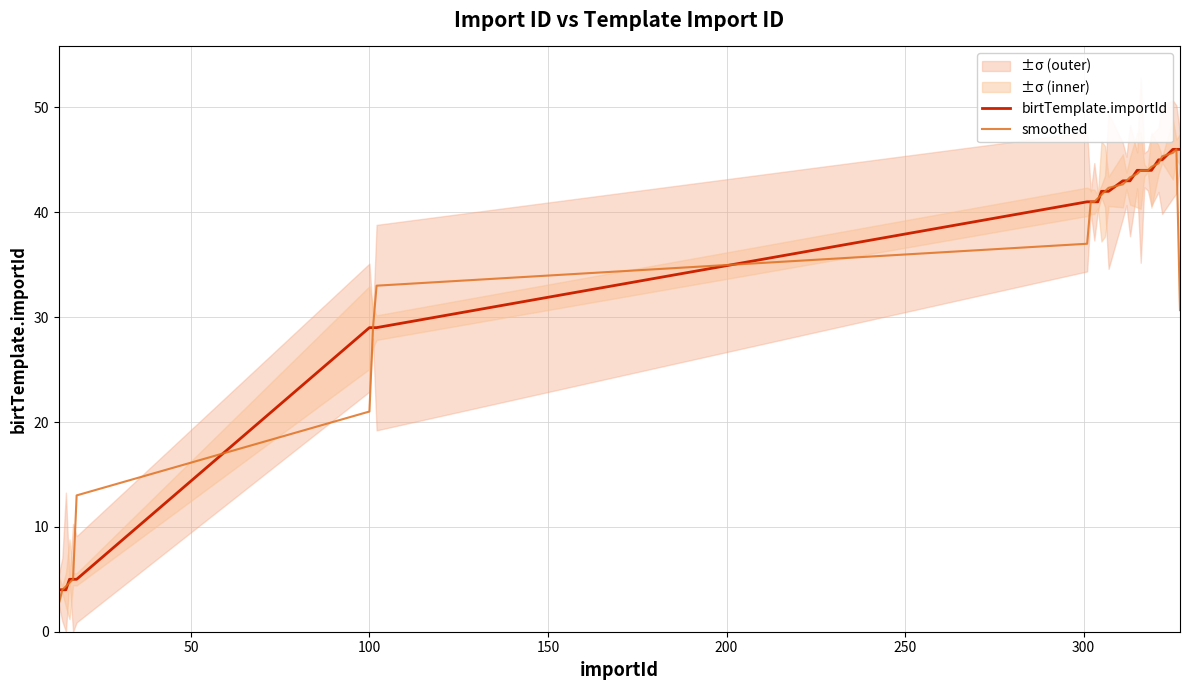

What is the highest value of the smoothed series?

46.0